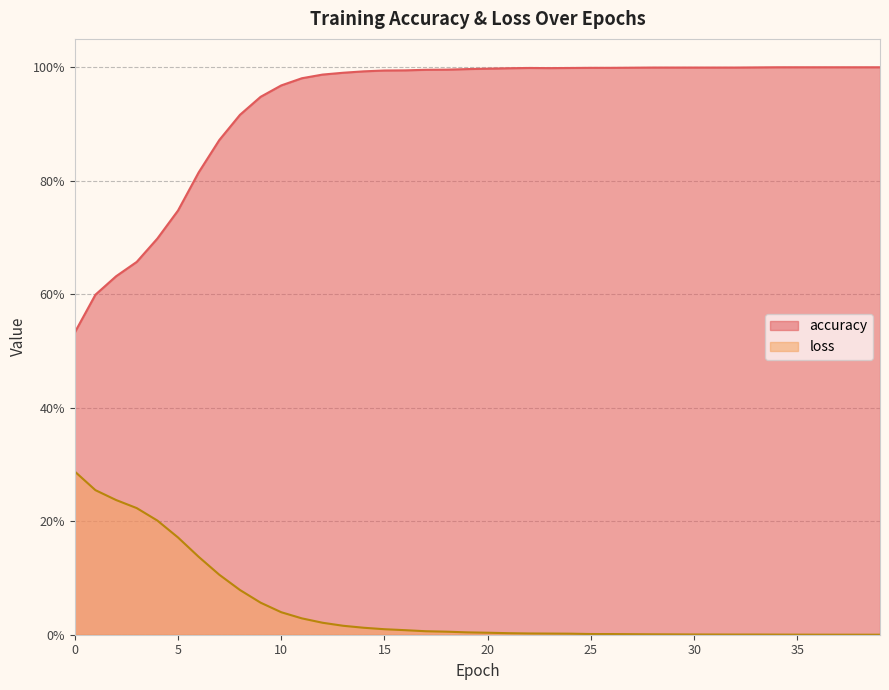

What is the difference between the second highest and second lowest values in the accuracy series?

0.4